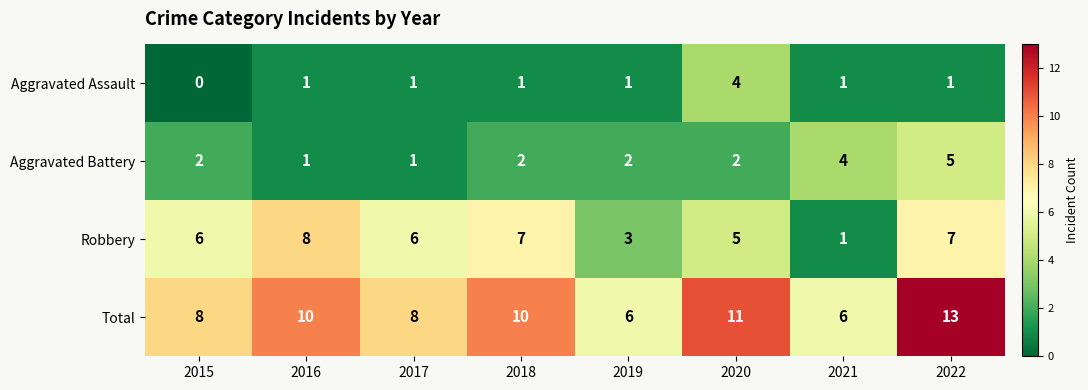

Between 2017 and 2019, which series saw the biggest shift?

Robbery